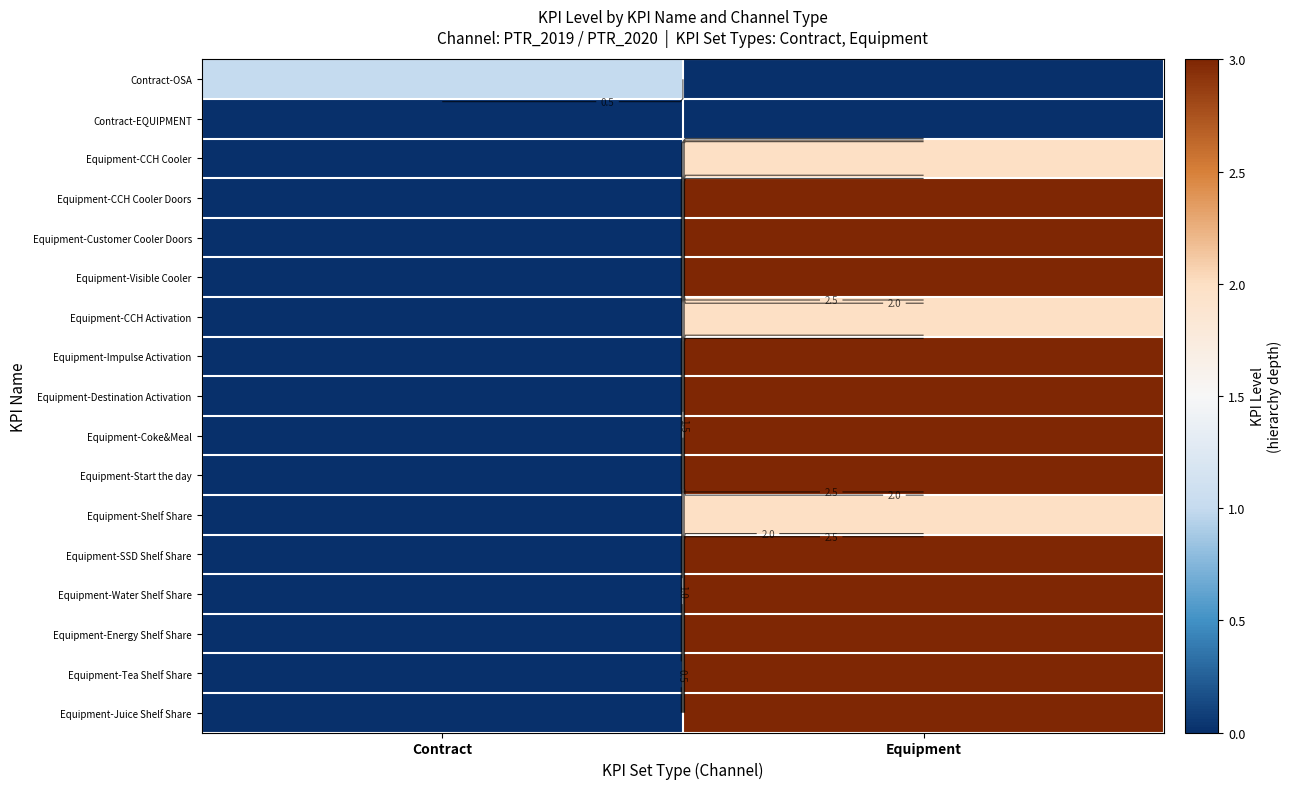

Count the Equipment-Start the day values in the range 0 to 3.

2